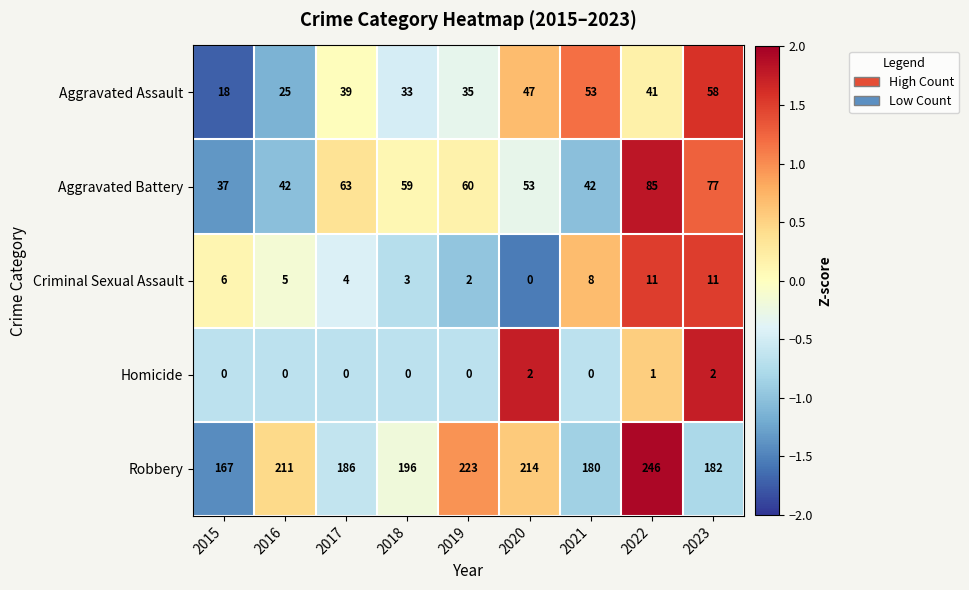

List the series in order of their peak value, highest first.

Robbery, Aggravated Battery, Aggravated Assault, Criminal Sexual Assault, Homicide